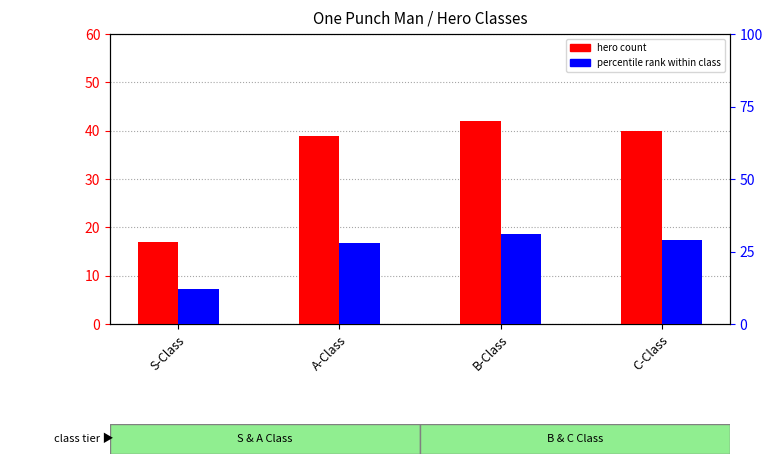

How many data points in hero count are less than 40?

2